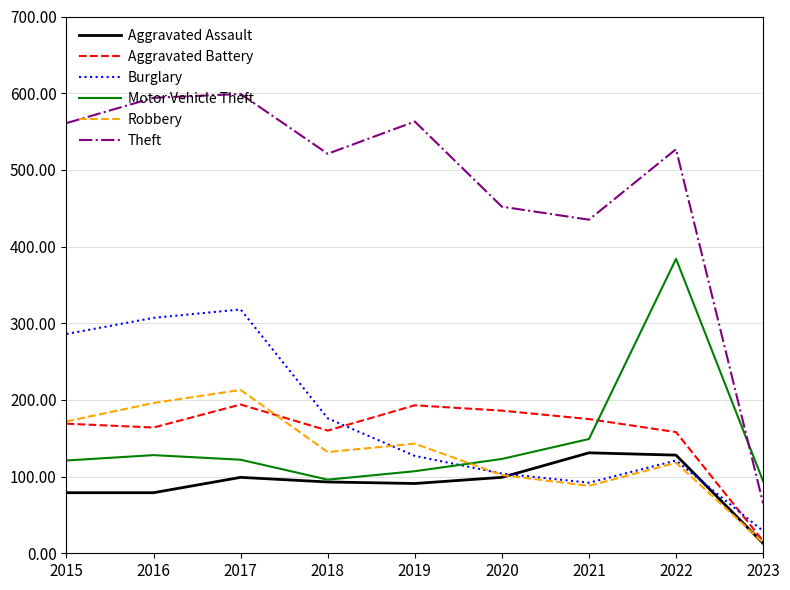

Where is the first local maximum for Aggravated Assault?

2017